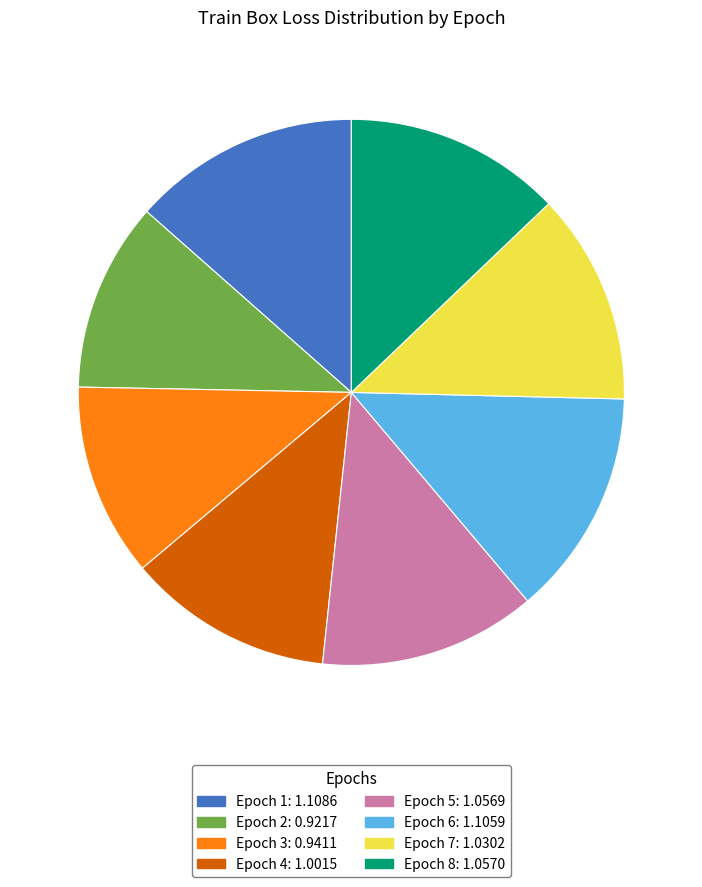

Which has a higher value, Epoch 4 or Epoch 3?

Epoch 4